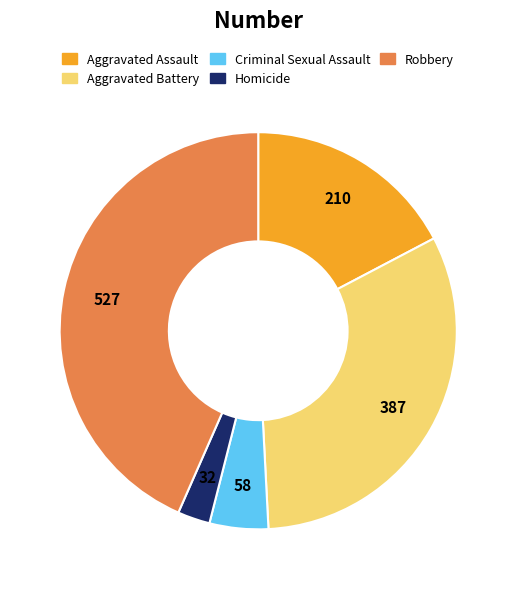

Which slice is the largest?

Robbery